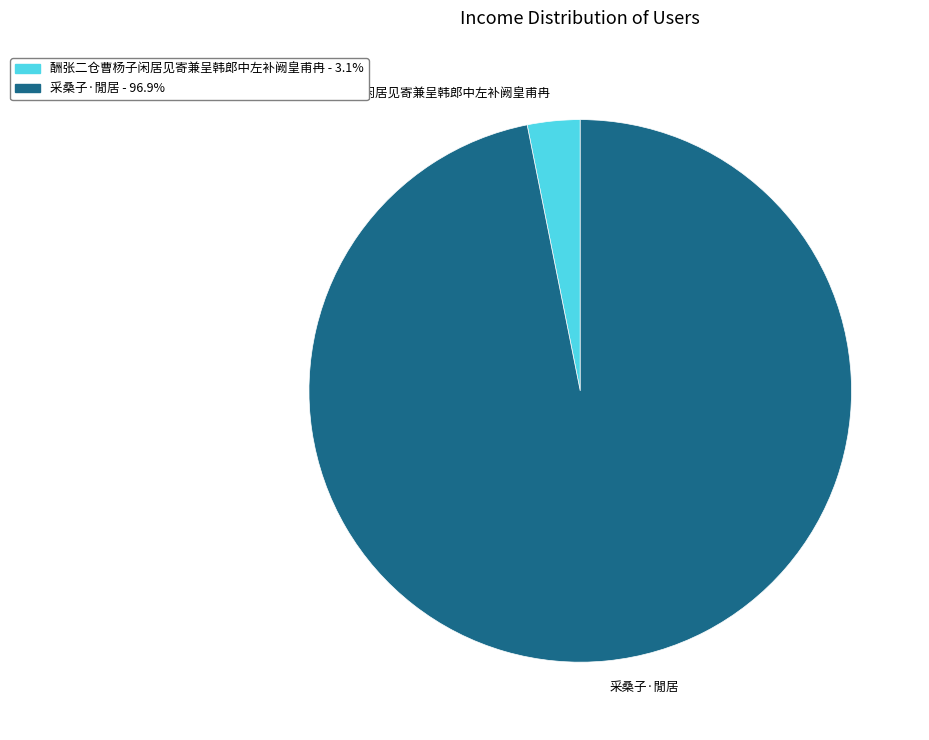

Is the sum of 采桑子·閒居 and 酬张二仓曹杨子闲居见寄兼呈韩郎中左补阙皇甫冉 greater than half?

Yes